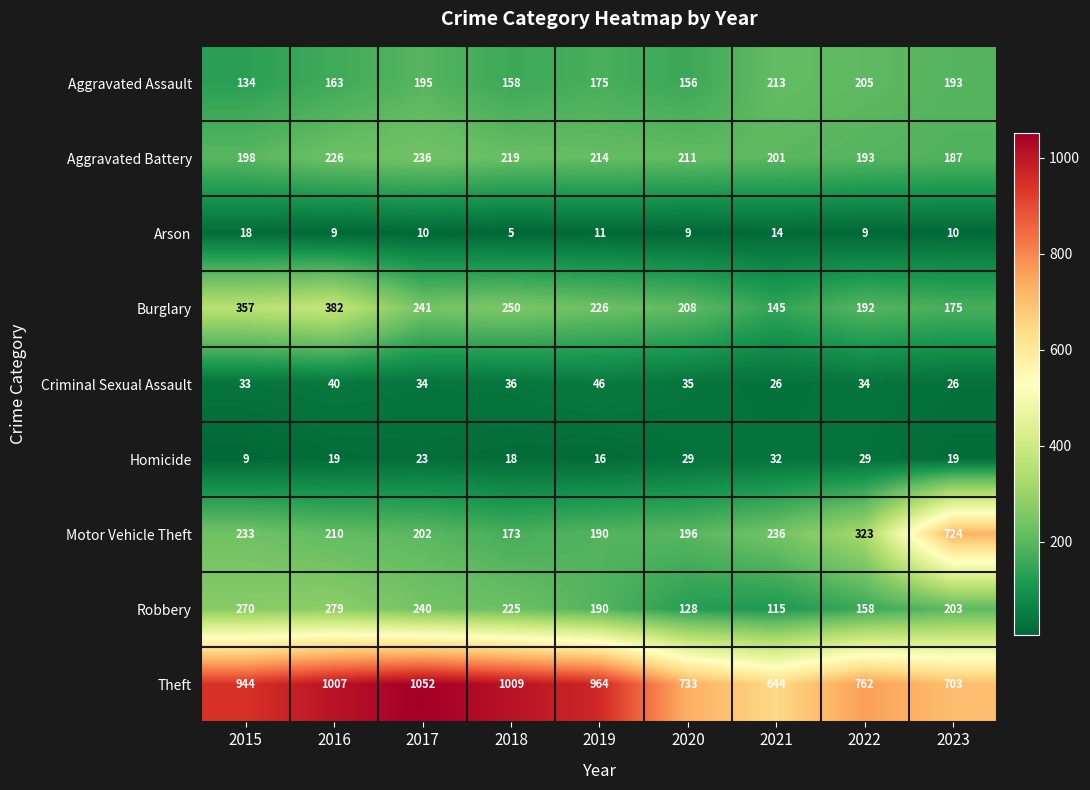

The Aggravated Assault series shows 285 at 2017. True or false?

False